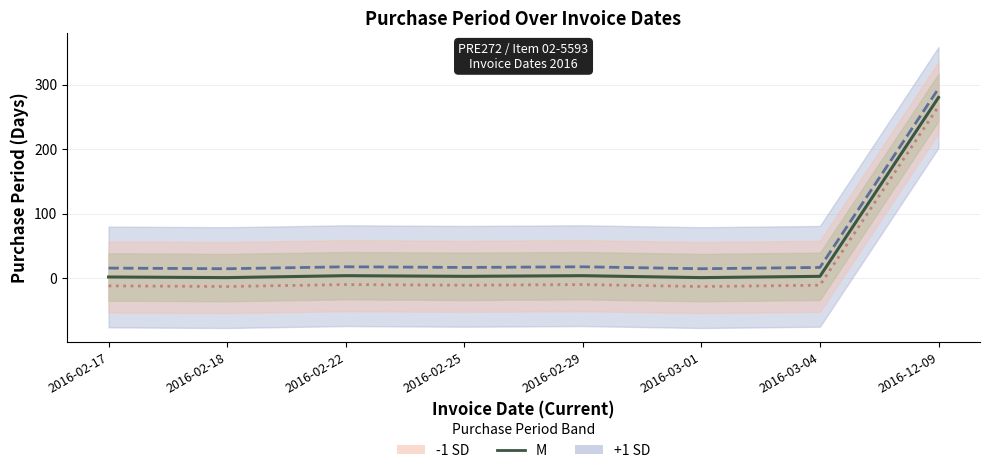

Where is the first local minimum for -1 SD?

2016-02-18